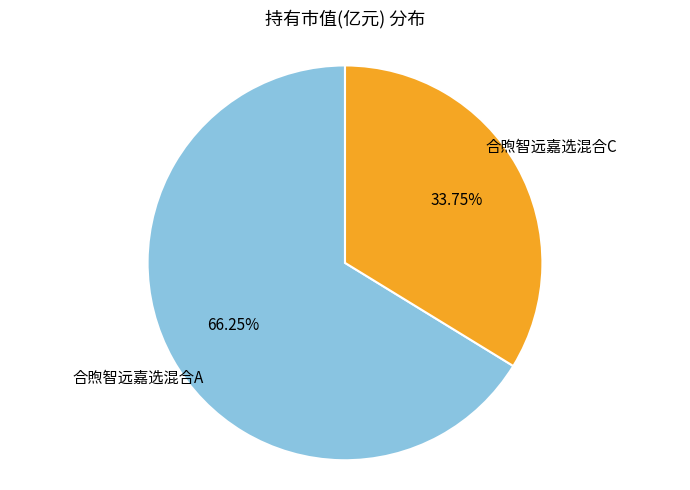

How many segments does this pie chart have?

2